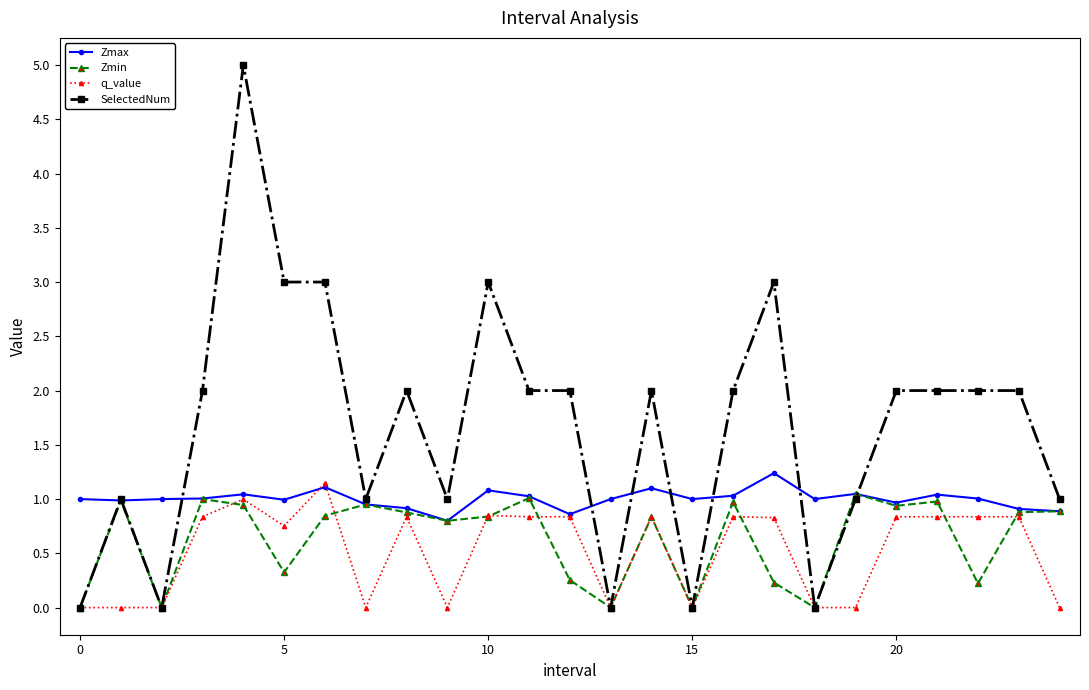

What is the maximum value shown in the chart?

5.0